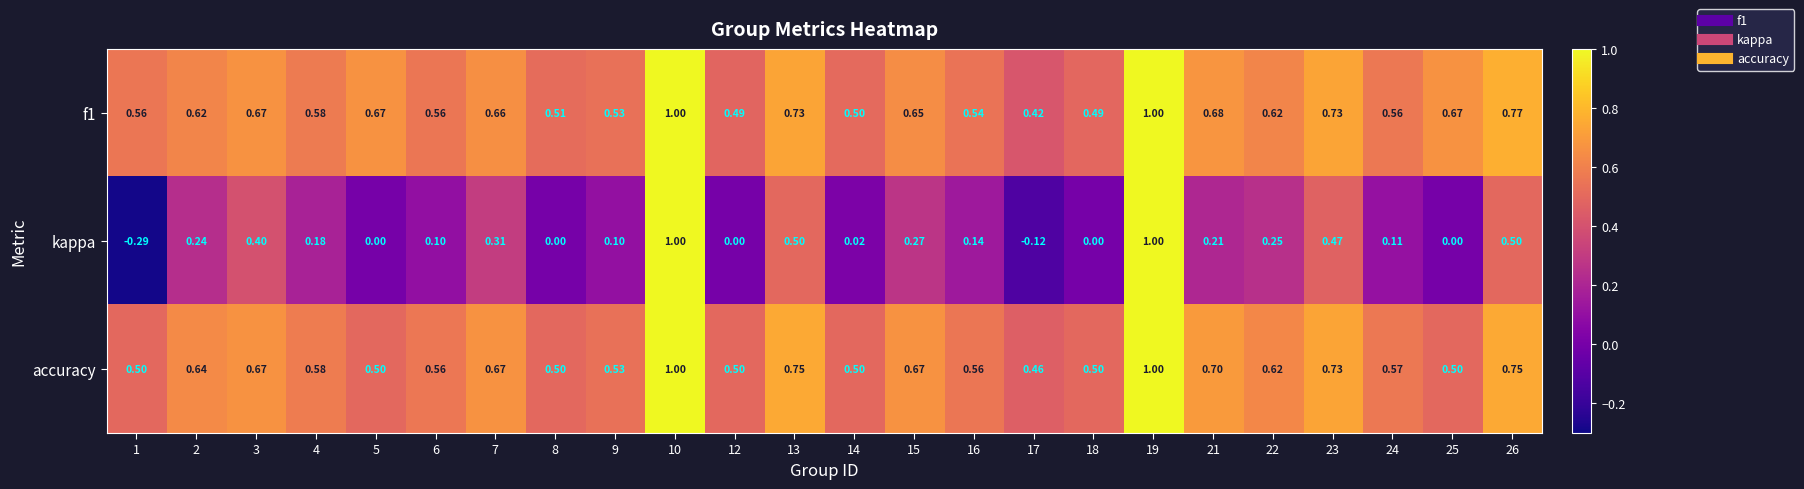

Is the value of accuracy at 9 greater than the value of kappa at 4?

Yes